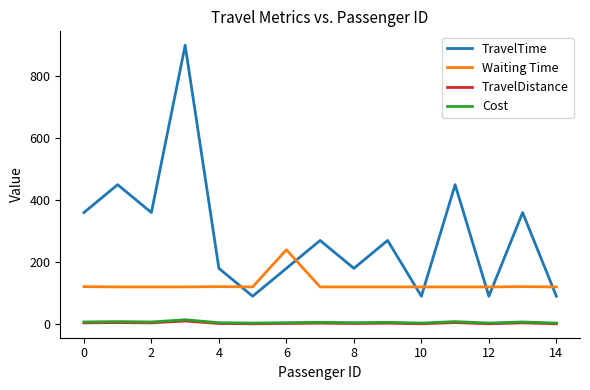

True or false: Cost and Waiting Time cross at least once.

False